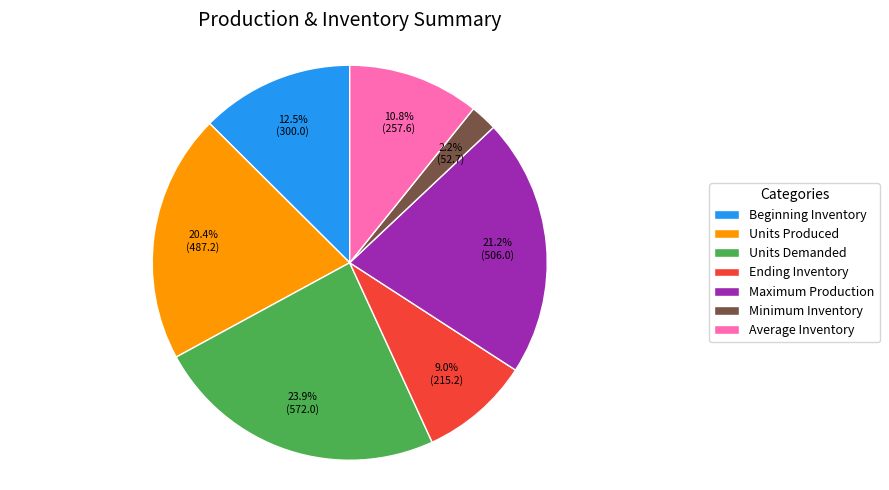

Which category has the smallest portion of the pie?

Minimum Inventory